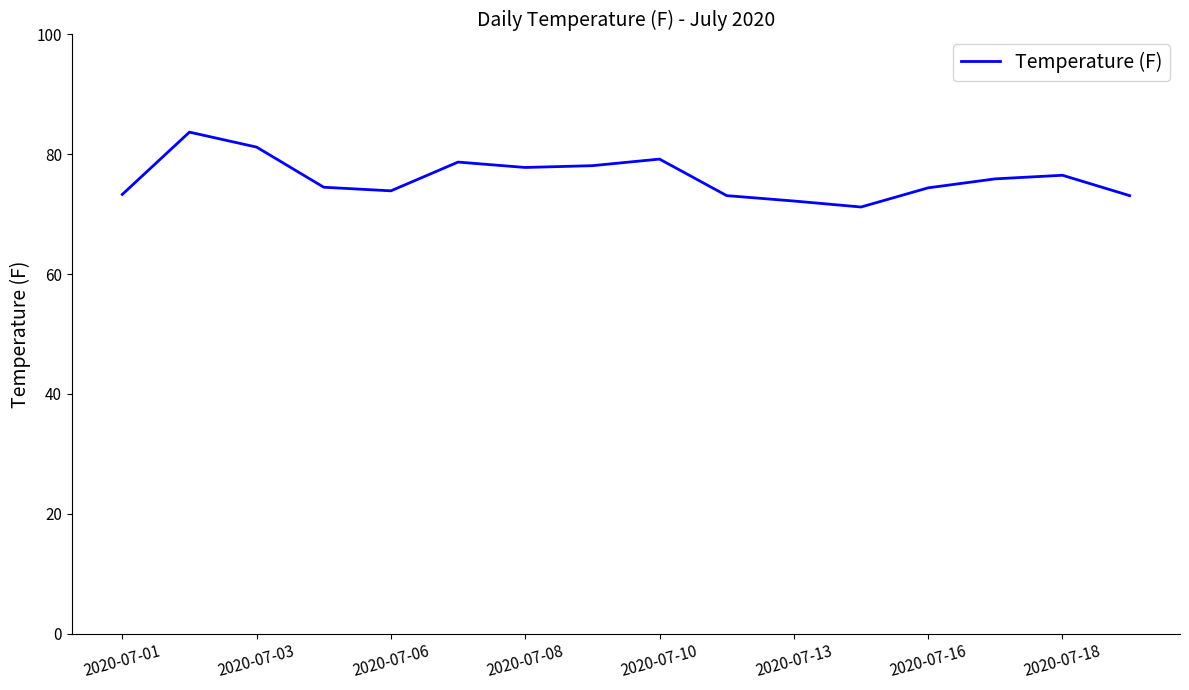

What is the difference between the maximum and minimum values?

12.5